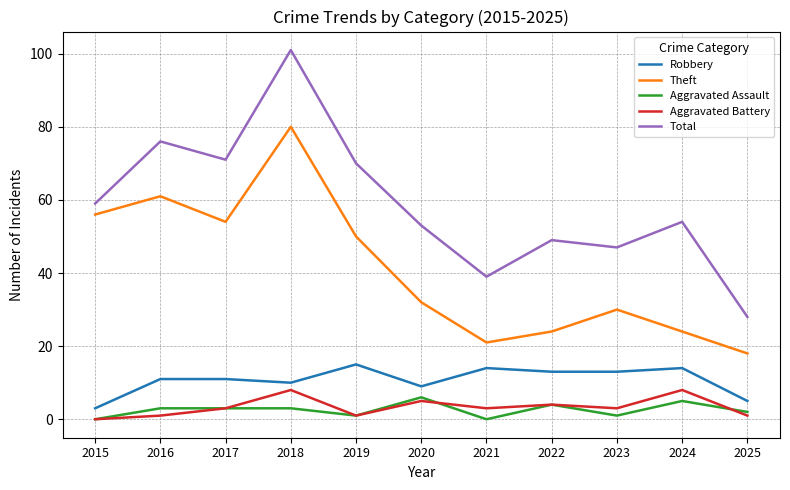

At 2020, list the series in order from smallest to largest.

Aggravated Battery, Aggravated Assault, Robbery, Theft, Total